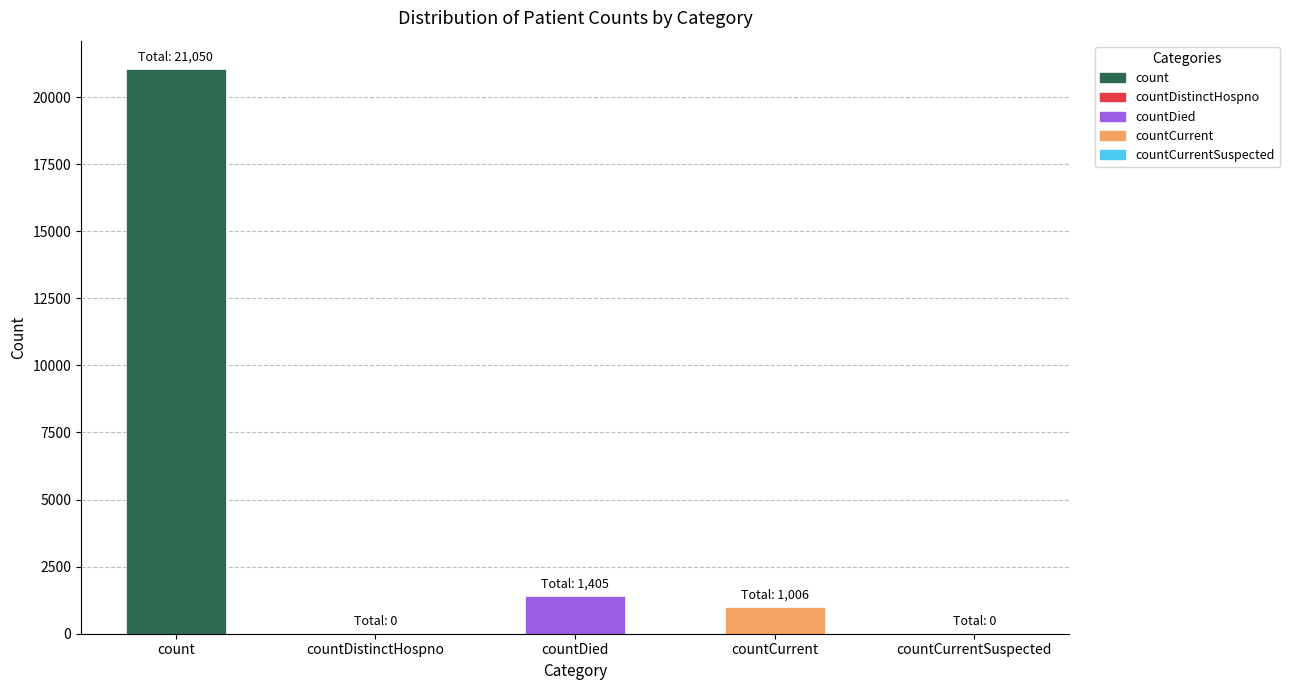

Is it true that the value at countDied is 1405?

True